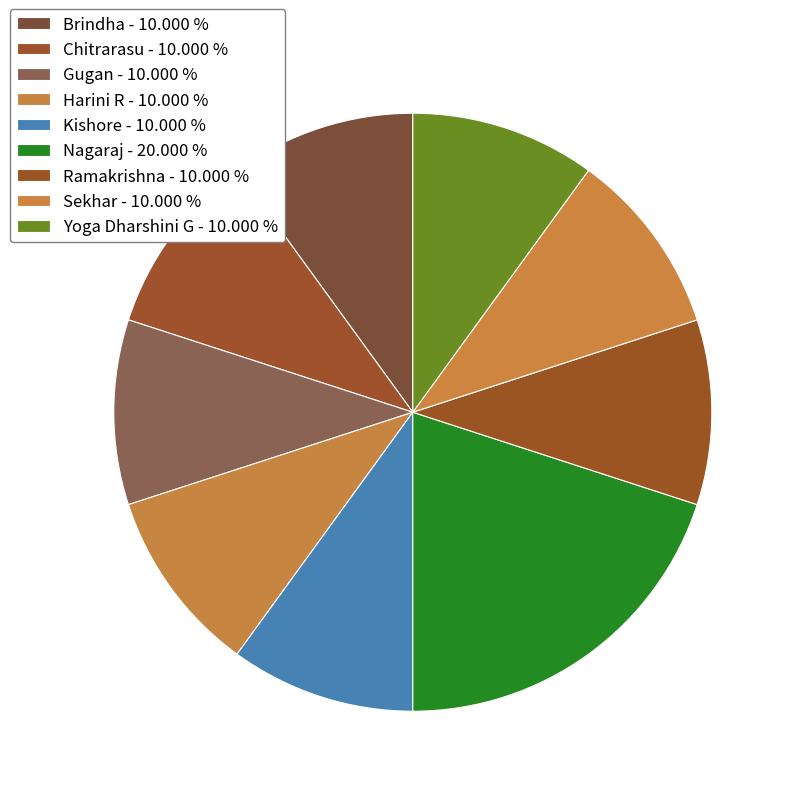

To the nearest percent, what is the combined percentage of Yoga Dharshini G and Sekhar?

20%